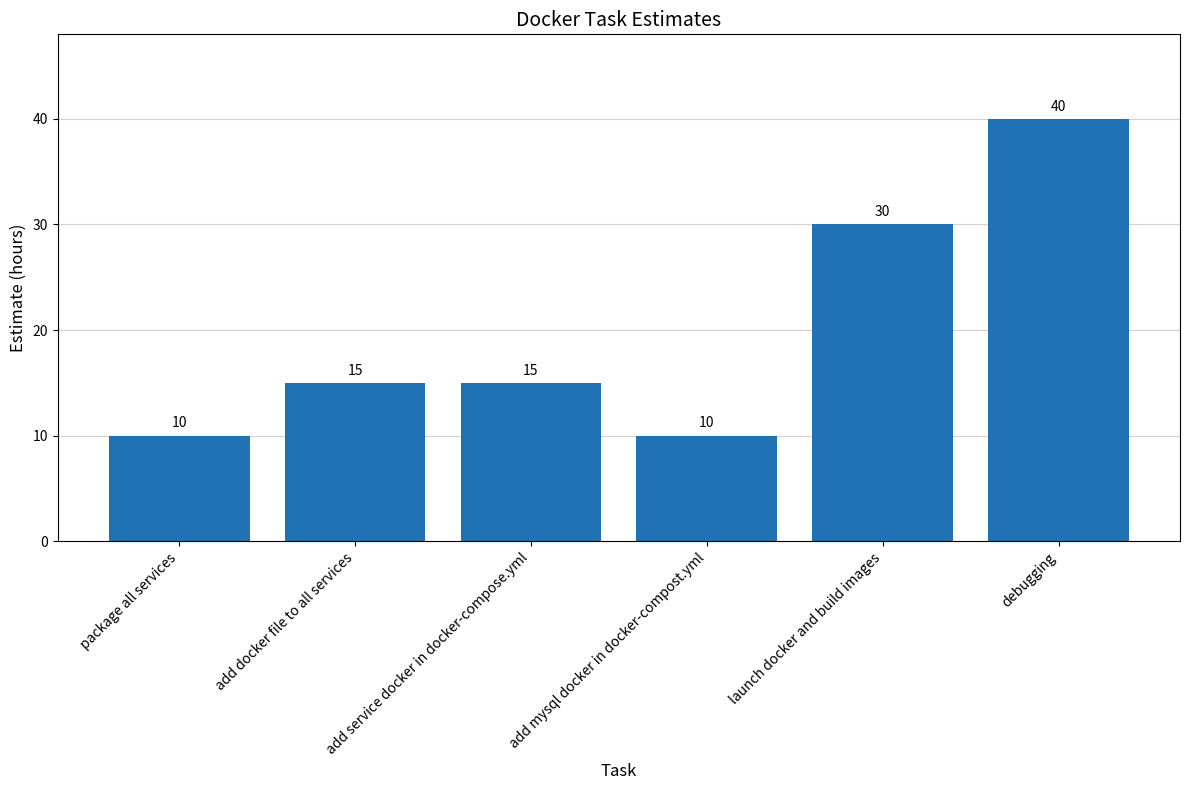

Is it true that the value at launch docker and build images is 30?

True